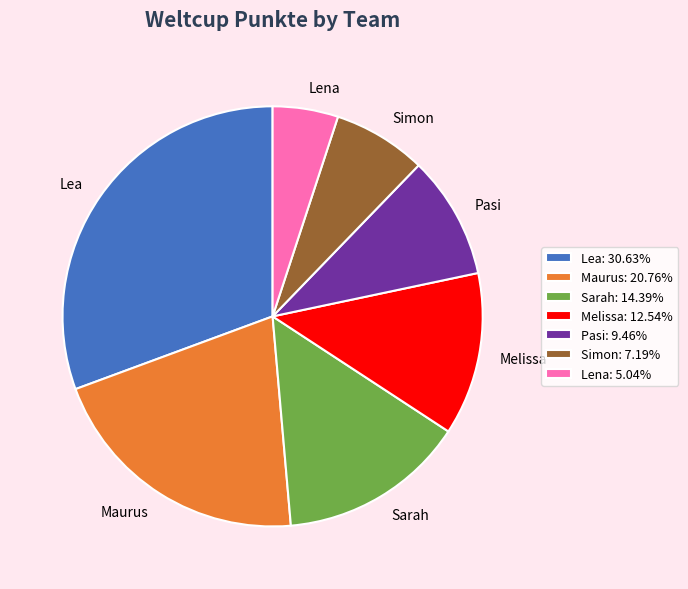

Combined, do Maurus: 20.76% and Pasi: 9.46% account for over 50%?

No